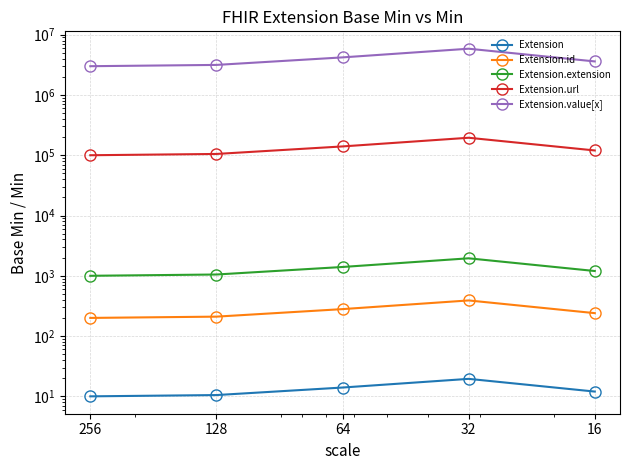

Where is the first local maximum for Extension.url?

32